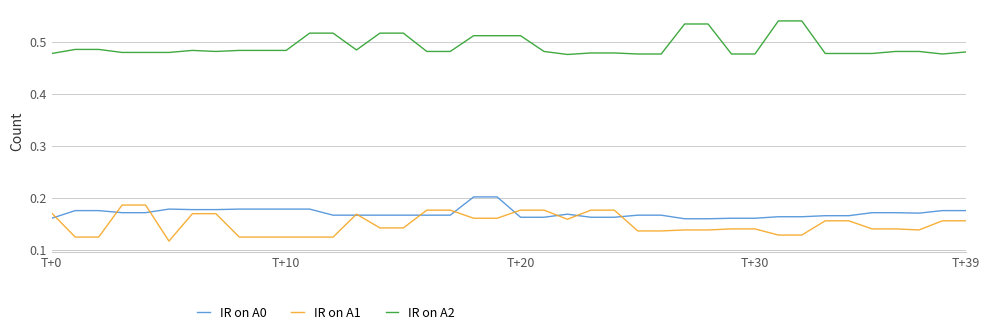

True or false: IR on A2 and IR on A0 intersect in this chart.

False